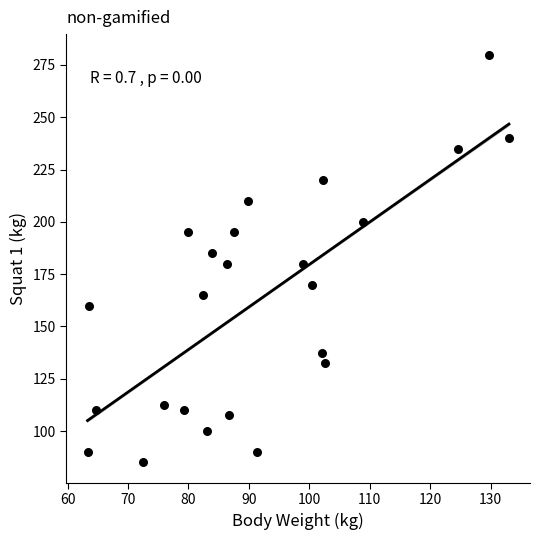

What is the range of Y values (max minus min)?

195.0